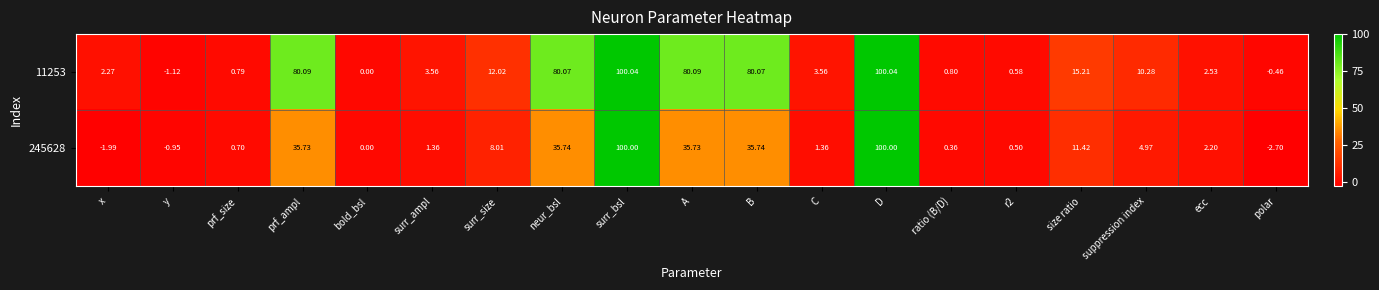

Is the value of 245628 at A greater than the value of 11253 at surr_ampl?

Yes